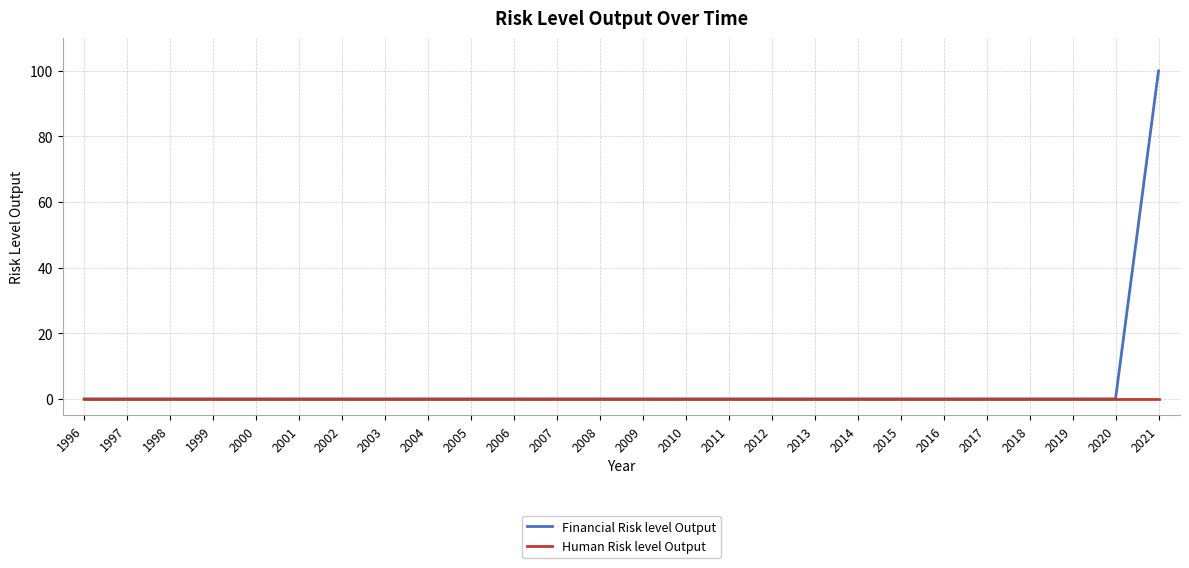

At which category is the sum across all series the highest?

2021